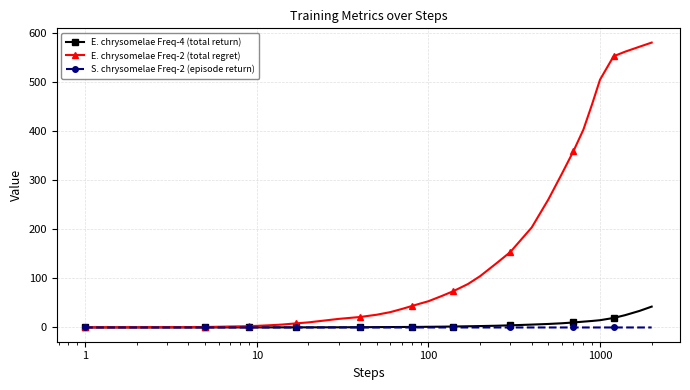

Which series has the largest total across all categories?

E. chrysomelae Freq-2 (total regret)